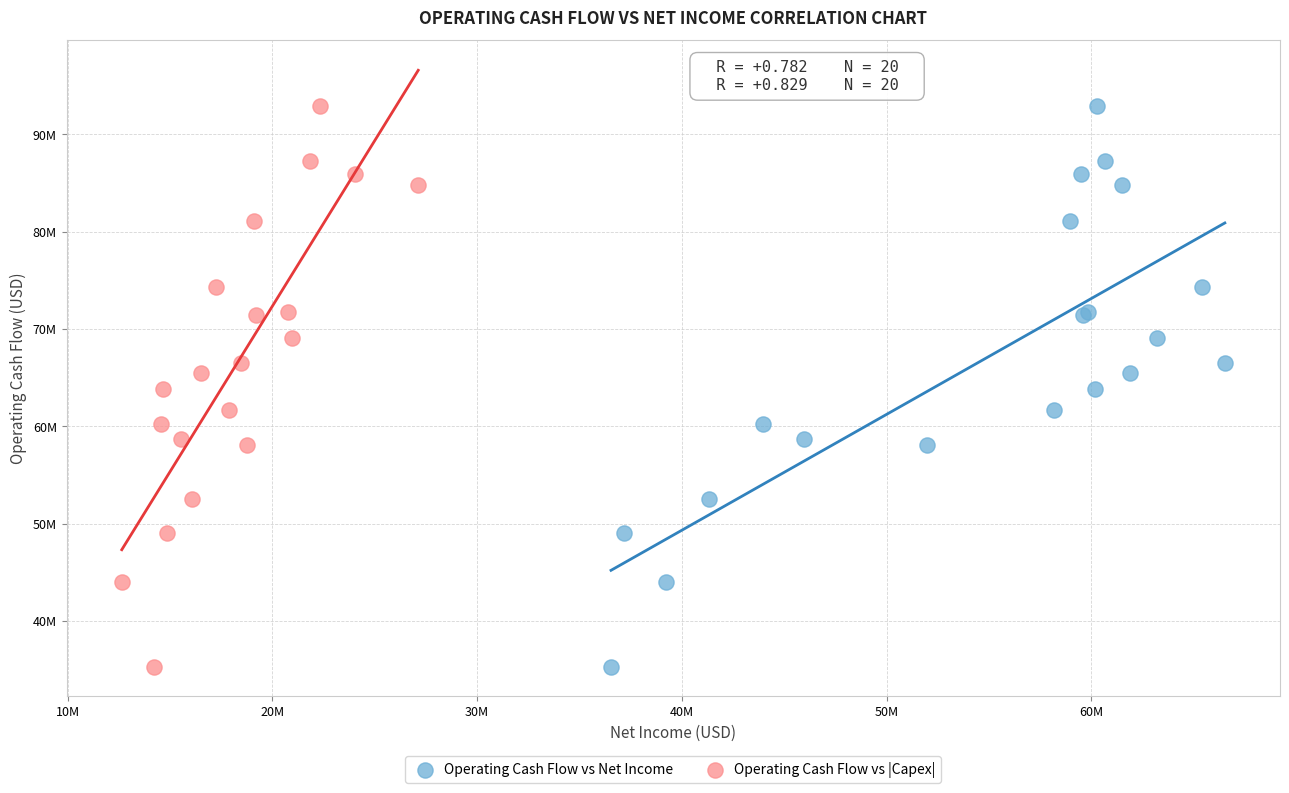

What are all the series names shown in the legend?

Operating Cash Flow vs Net Income, Operating Cash Flow vs |Capex|